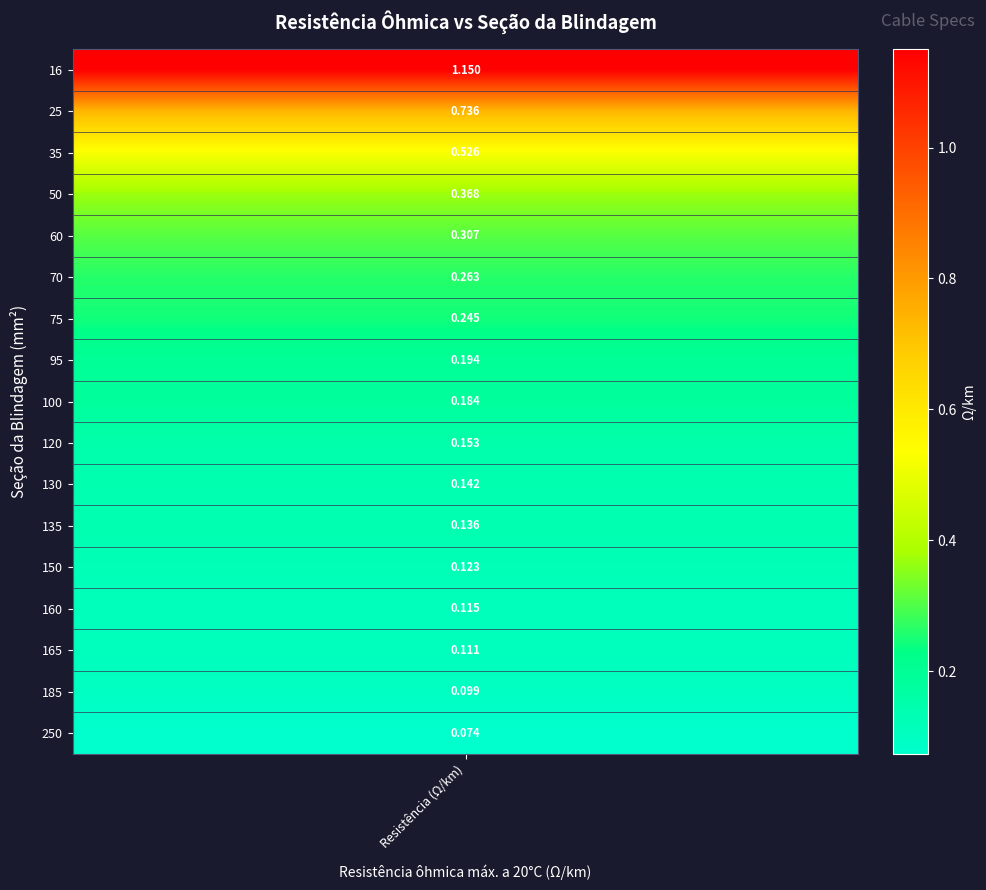

Reading left to right, what are all the values shown in this chart?

values=1.1	1=0.7	2=0.5	3=0.4	4=0.3	5=0.3	6=0.2	7=0.2	8=0.2	9=0.2	10=0.1	11=0.1	12=0.1	13=0.1	14=0.1	15=0.1	16=0.1